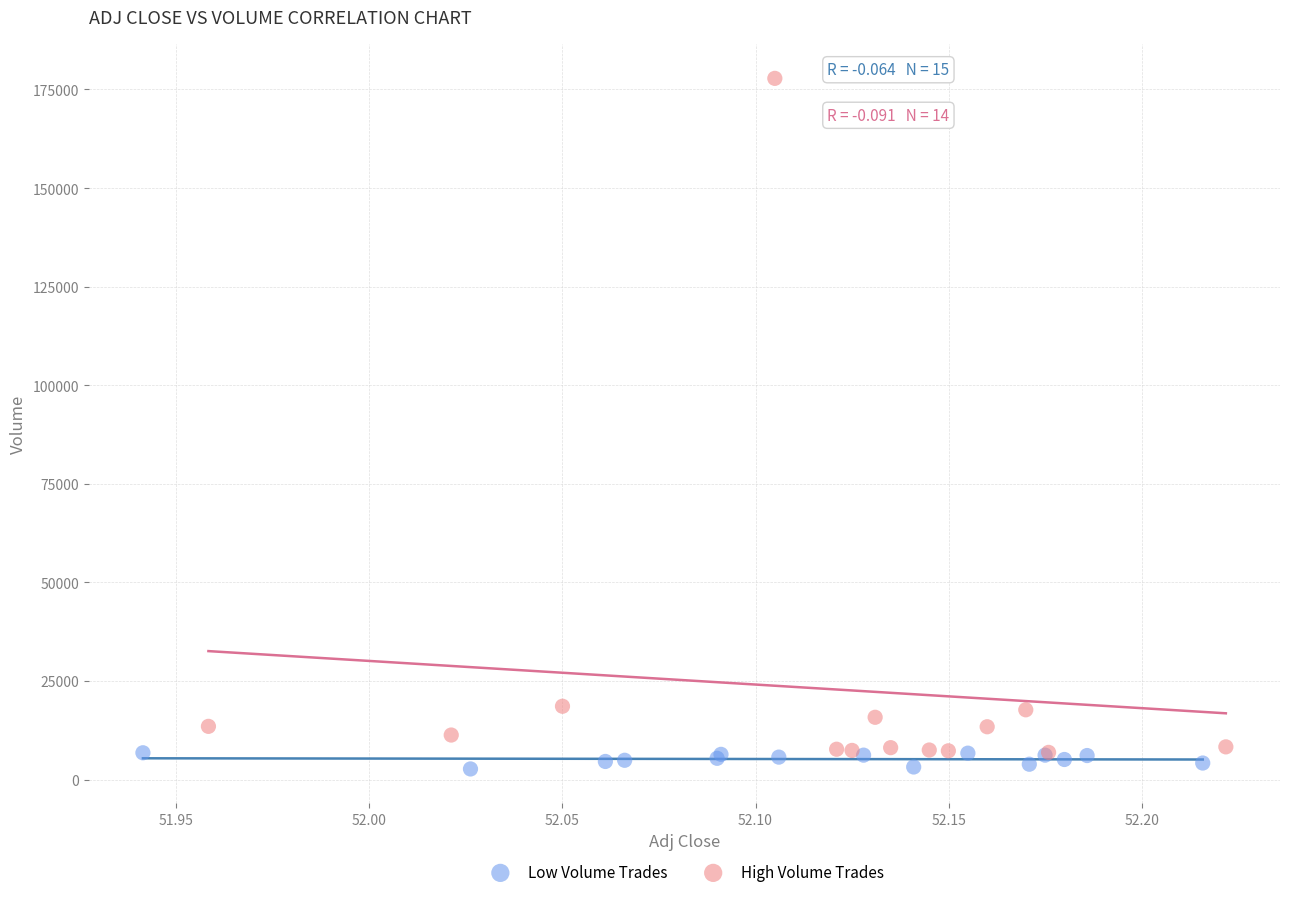

Which series has the largest Y range (max minus min)?

High Volume Trades